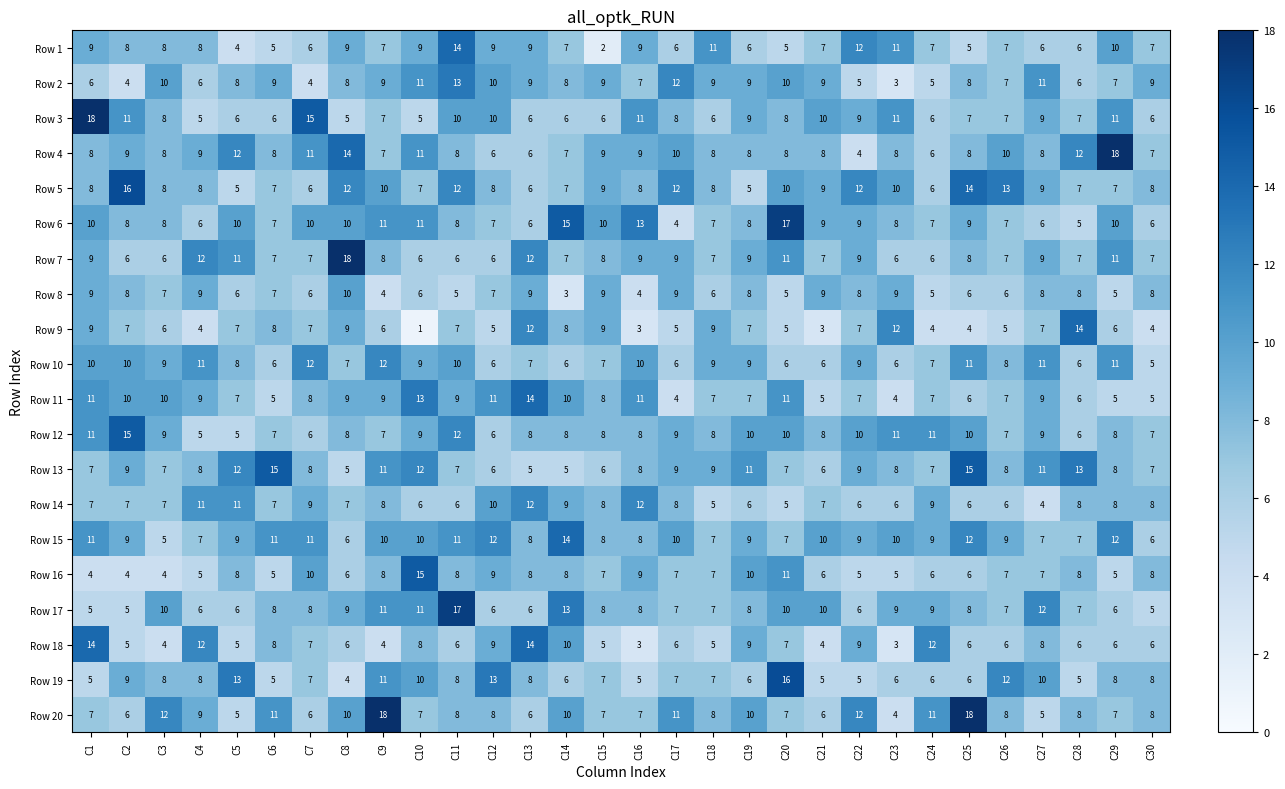

Which series has the largest total across all categories?

Row 15